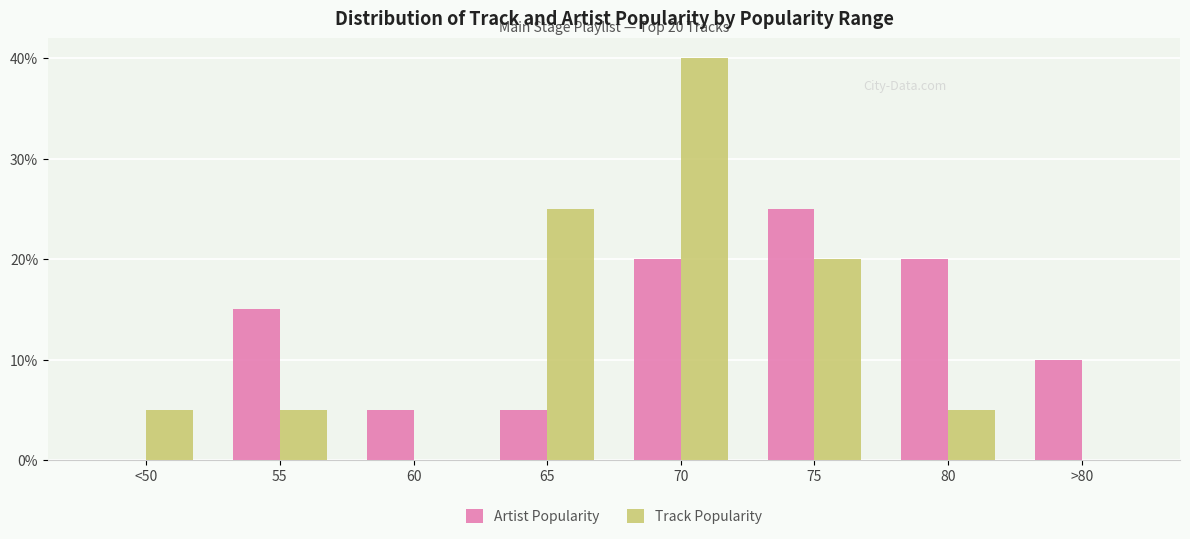

Reading left to right, what are all the values shown in this chart?

Artist Popularity: 0	15	5	5	20	25	20	10
Track Popularity: 5	5	0	25	40	20	5	0